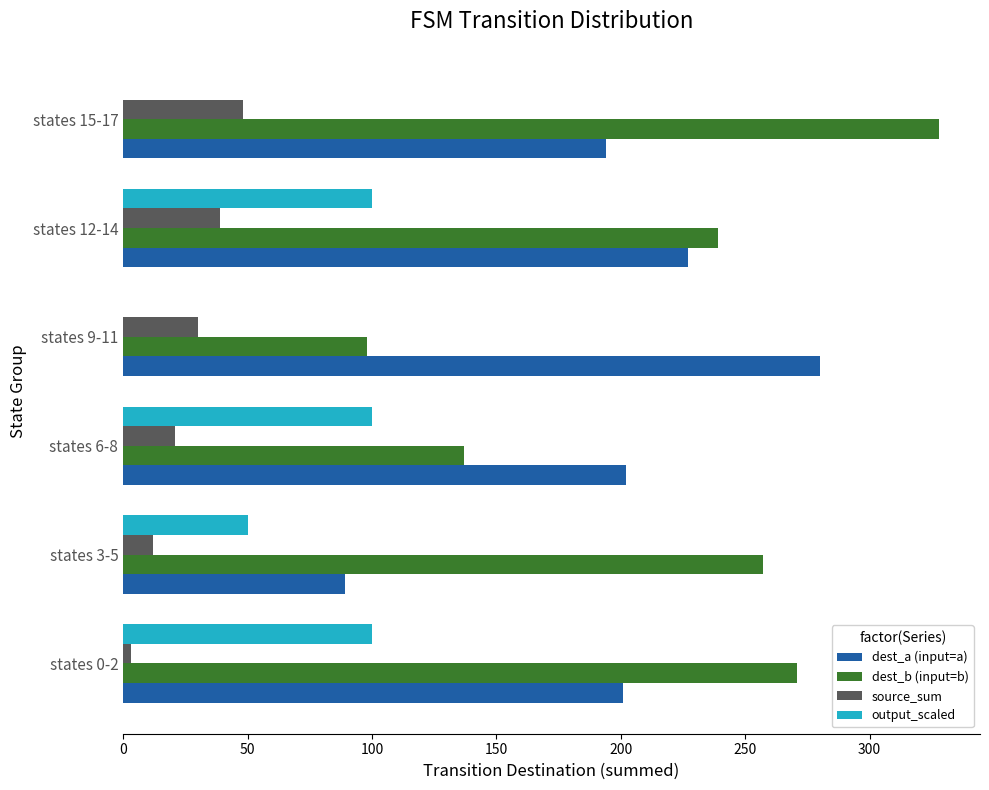

The value of output_scaled at states 12-14 is 161. True or false?

False